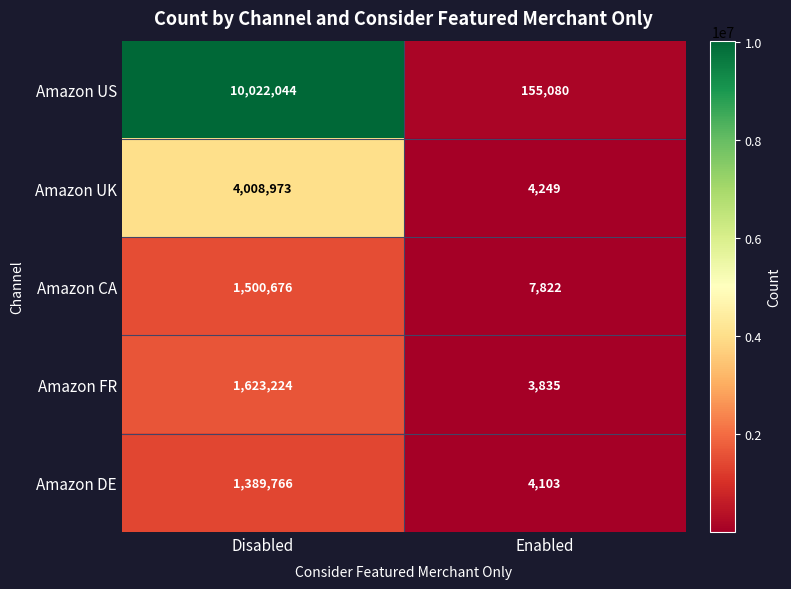

What is the total value across all series at Enabled?

175089